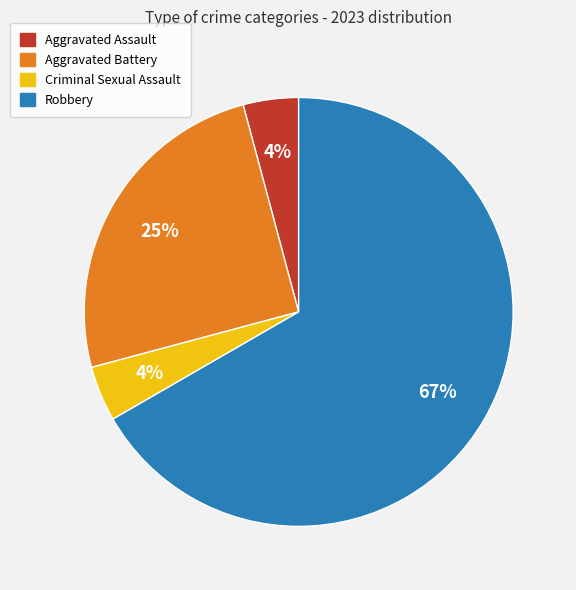

Is there any slice that represents more than half of the pie?

Yes